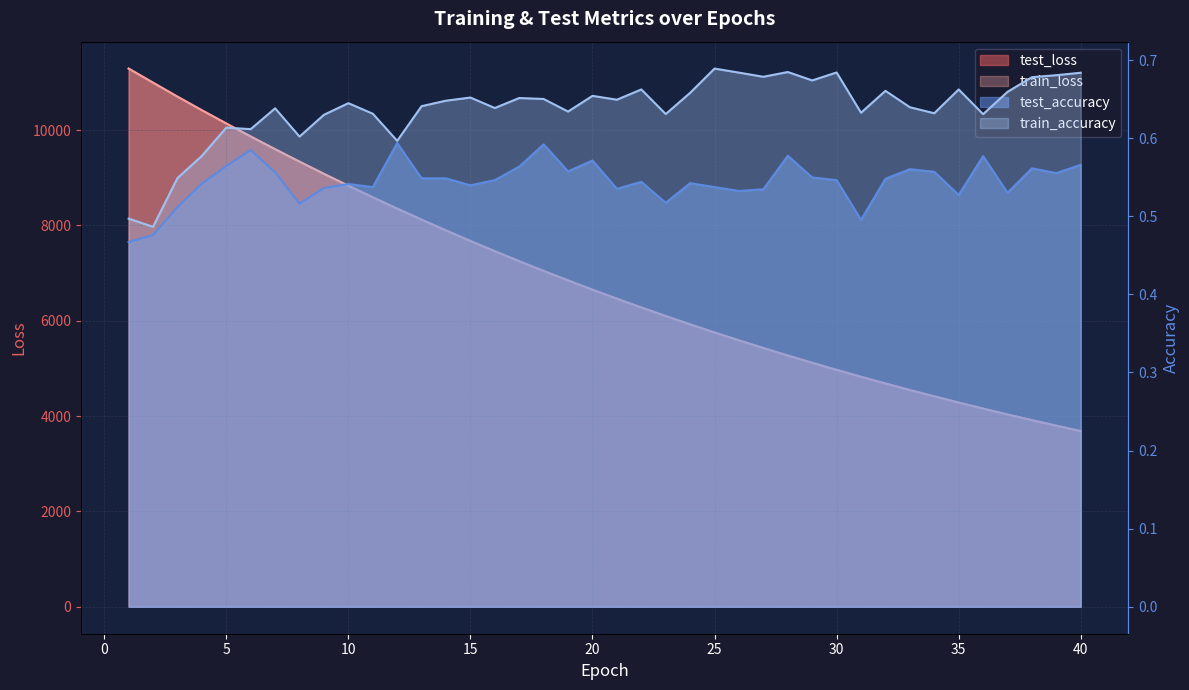

Reading left to right, what are all the values shown in this chart?

test_loss: 11291.5	10996.0	10702.4	10417.6	10139.6	9866.9	9599.9	9339.1	9083.3	8833.9	8590.6	8353.9	8121.6	7895.3	7674.9	7460.0	7250.2	7045.9	6847.1	6652.9	6463.6	6279.4	6100.1	5925.3	5755.1	5589.6	5428.5	5271.6	5118.9	4970.2	4825.7	4684.7	4547.7	4414.4	4284.3	4158.2	4035.2	3915.4	3799.3	3686.1
train_loss: 11290.7	10995.4	10701.8	10417.0	10139.0	9866.5	9599.4	9338.5	9082.8	8833.4	8590.4	8353.6	8121.2	7894.9	7674.5	7459.6	7250.0	7045.5	6846.6	6652.3	6463.1	6278.9	6099.7	5924.8	5754.6	5589.2	5428.0	5271.1	5118.4	4969.7	4825.2	4684.2	4547.3	4414.0	4283.9	4157.8	4034.7	3915.1	3798.8	3685.7
test_accuracy: 0.5	0.5	0.5	0.5	0.6	0.6	0.6	0.5	0.5	0.5	0.5	0.6	0.5	0.5	0.5	0.5	0.6	0.6	0.6	0.6	0.5	0.5	0.5	0.5	0.5	0.5	0.5	0.6	0.5	0.5	0.5	0.5	0.6	0.6	0.5	0.6	0.5	0.6	0.6	0.6
train_accuracy: 0.5	0.5	0.5	0.6	0.6	0.6	0.6	0.6	0.6	0.6	0.6	0.6	0.6	0.6	0.7	0.6	0.7	0.7	0.6	0.7	0.6	0.7	0.6	0.7	0.7	0.7	0.7	0.7	0.7	0.7	0.6	0.7	0.6	0.6	0.7	0.6	0.7	0.7	0.7	0.7